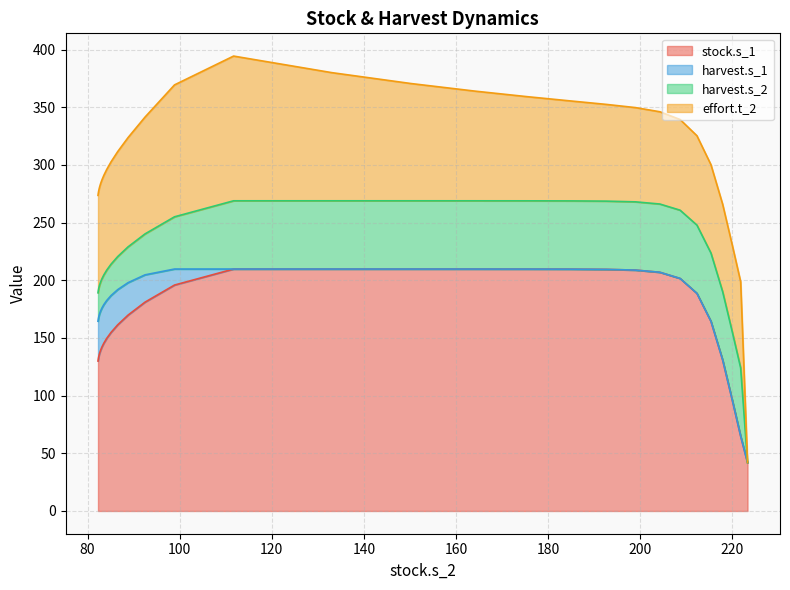

What is the label of the 10th point from the right?

84.1464382657668